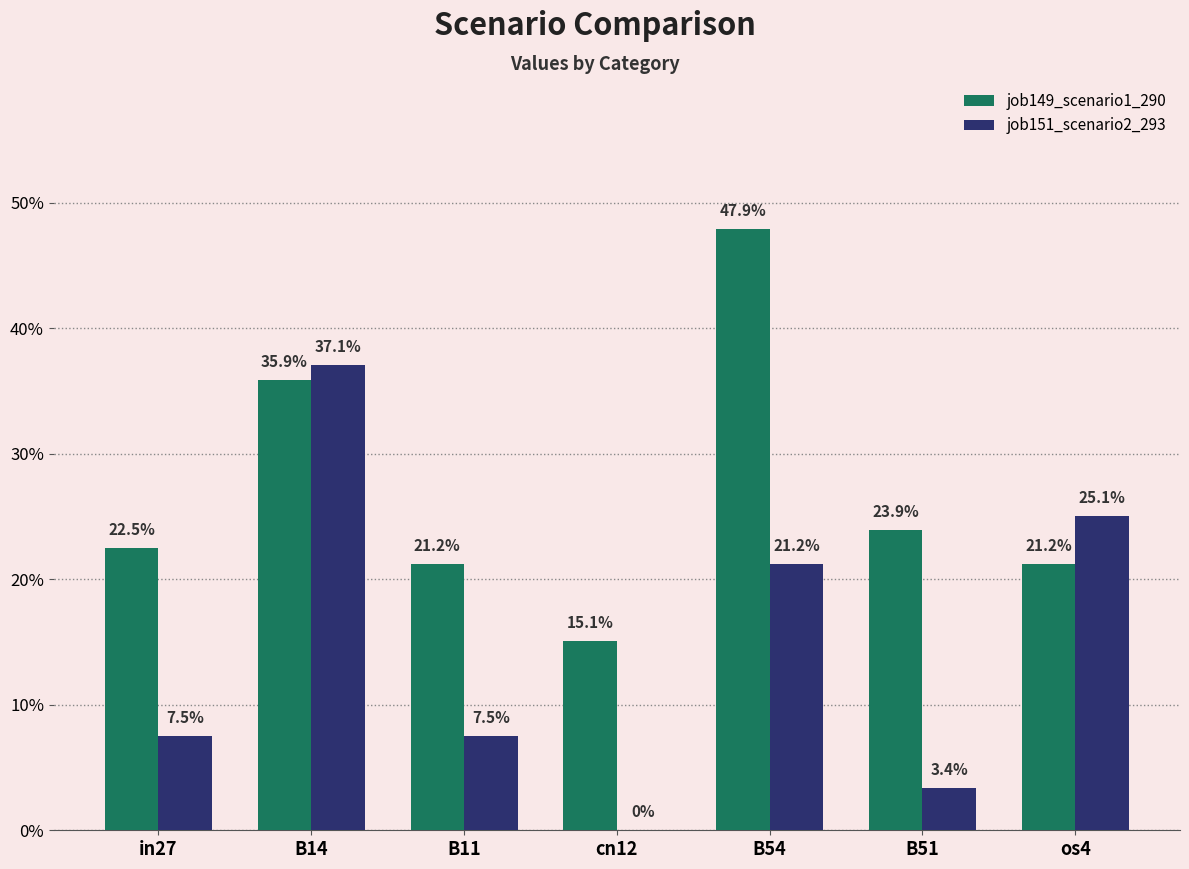

Is the value of job149_scenario1_290 at B51 greater than the value of job151_scenario2_293 at B14?

No